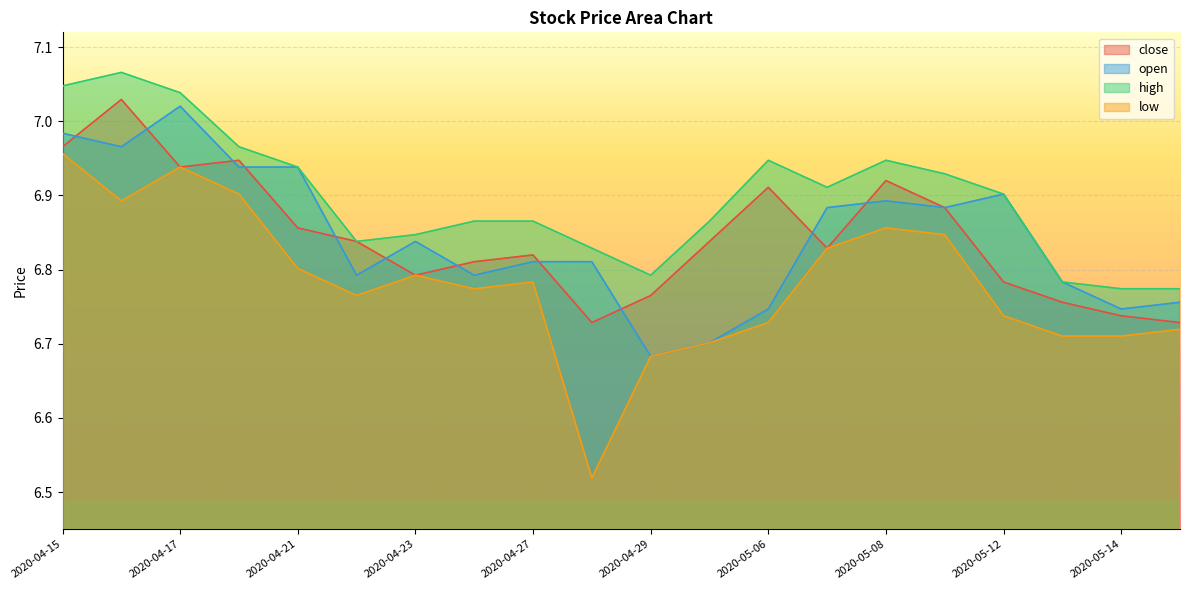

True or false: open and low cross at least once.

False